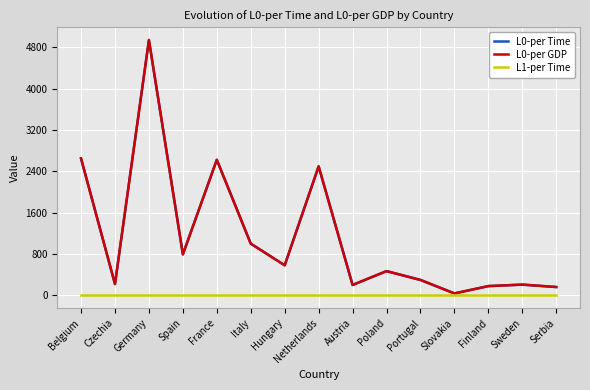

True or false: L1-per Time and L0-per Time cross at least once.

False